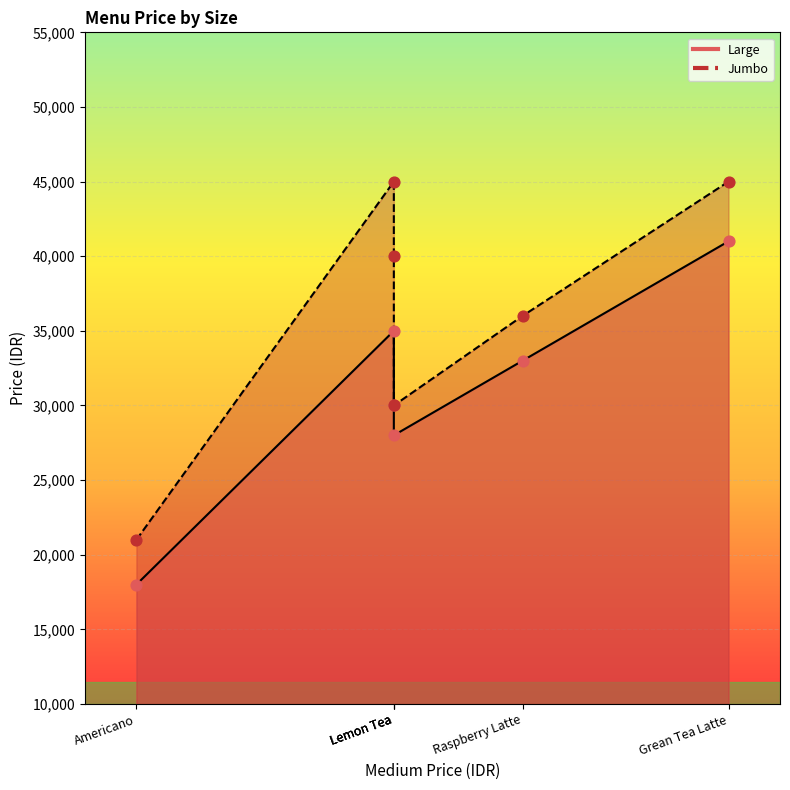

At which category is the sum across all series the highest?

Grean Tea Latte